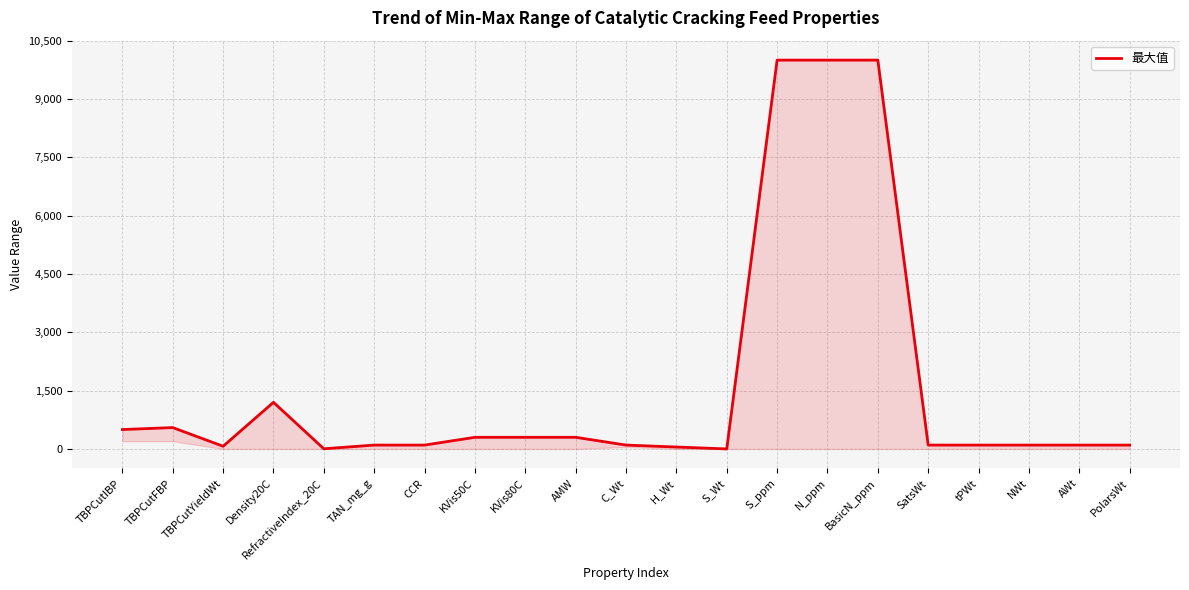

How many values are below 100?

4